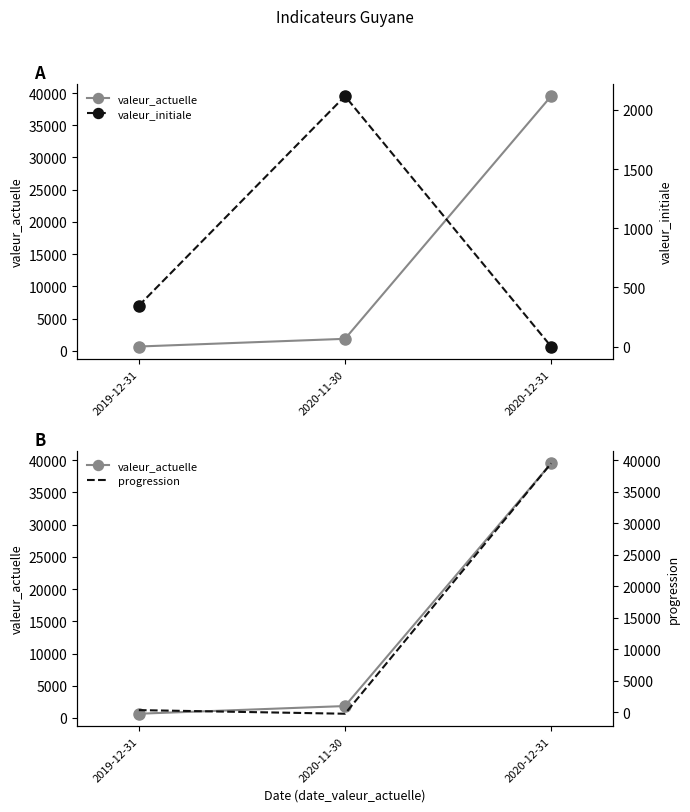

Rank the categories by valeur_actuelle value from highest to lowest.

2020-12-31, 2020-11-30, 2019-12-31